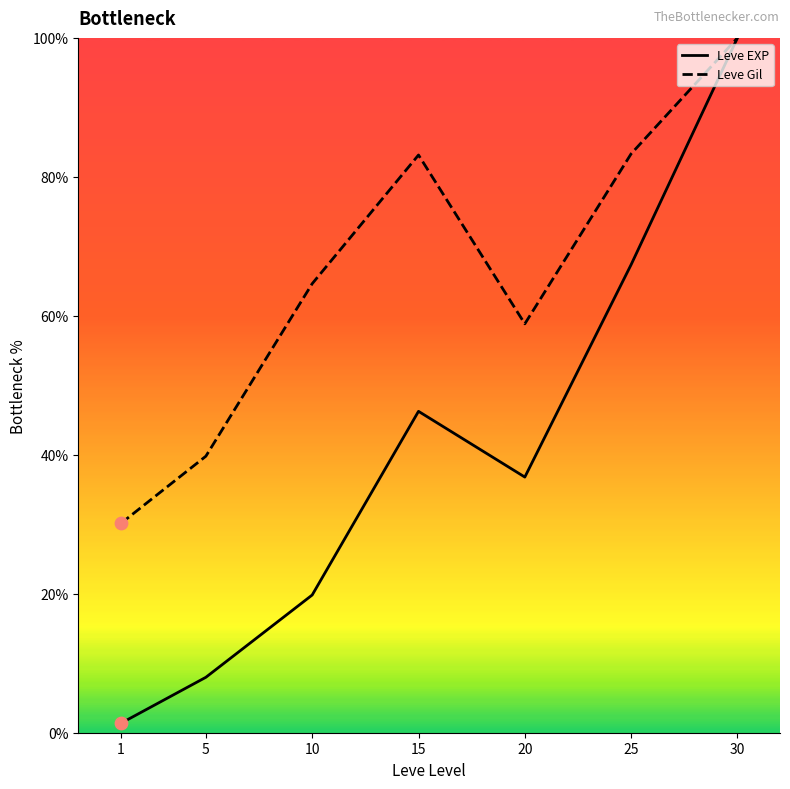

At how many categories does at least one series exceed 10?

7